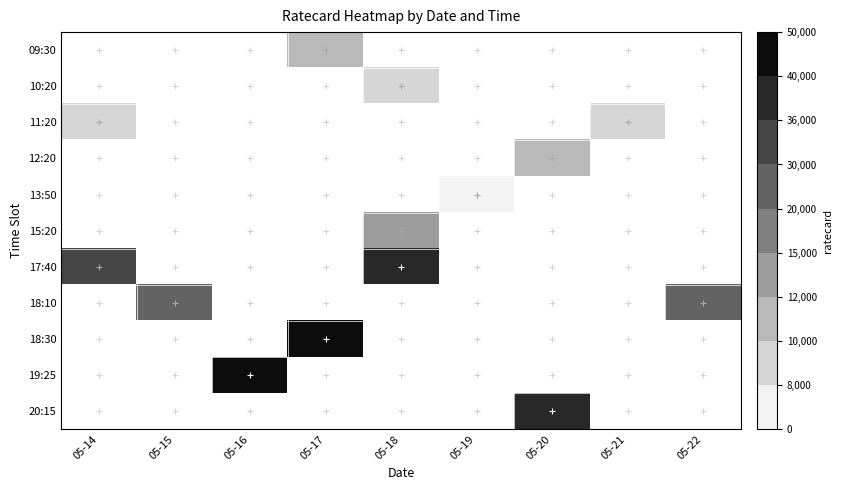

Rank the series at 05-14 from lowest to highest value.

09:30, 10:20, 11:20, 12:20, 13:50, 15:20, 17:40, 18:10, 18:30, 19:25, 20:15